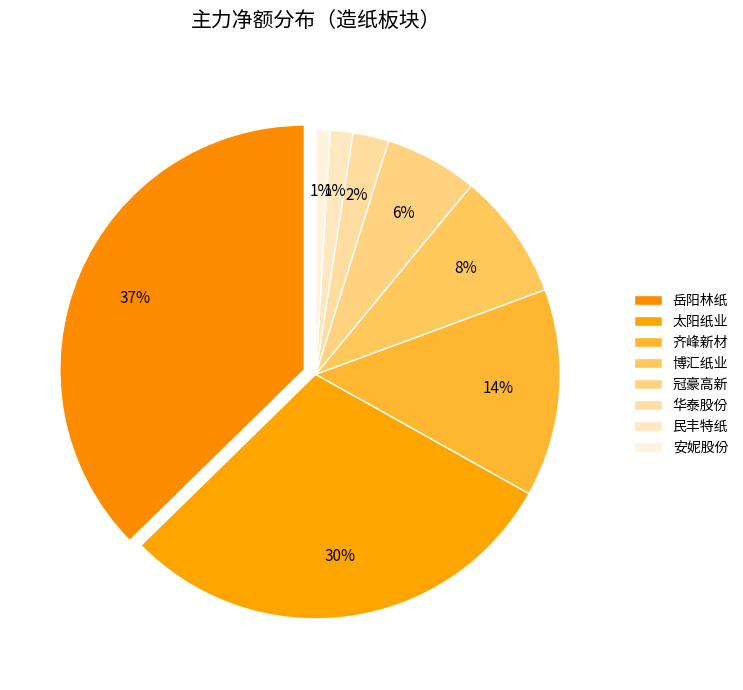

To the nearest percent, what is the average slice percentage?

12%